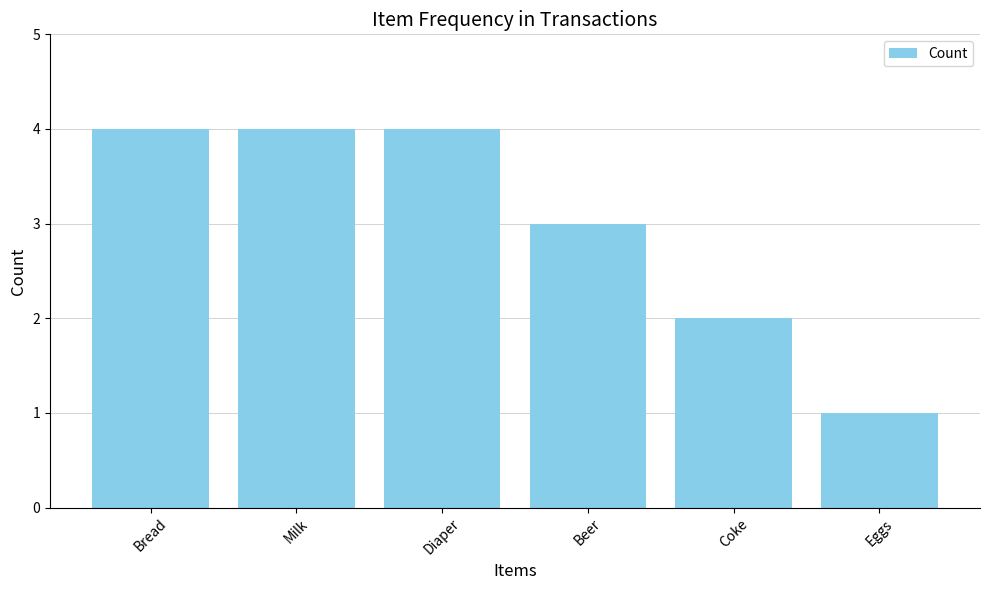

What is the label of the 1st bar from the left?

Bread